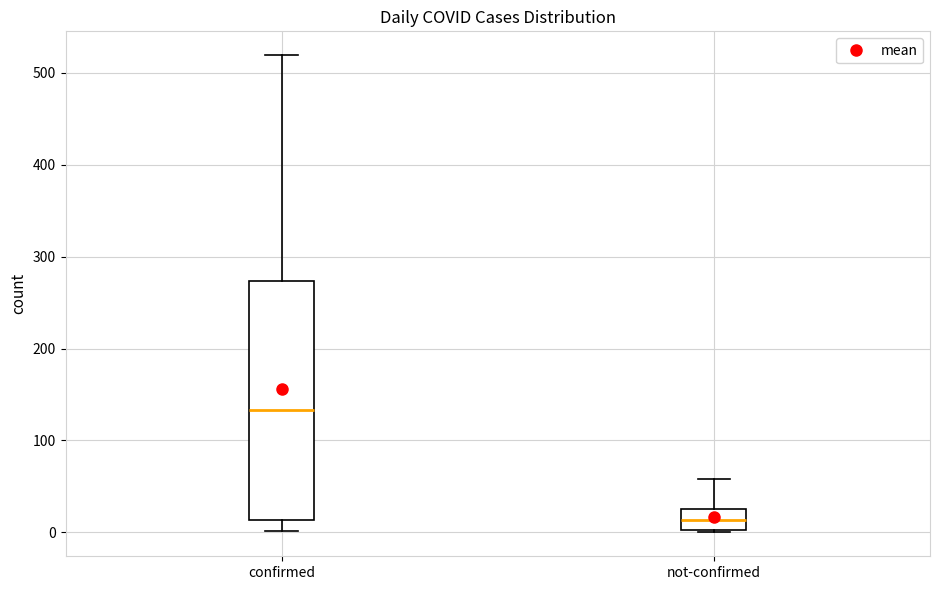

Comparing the boxes themselves (not the whiskers), which one is the tallest?

confirmed